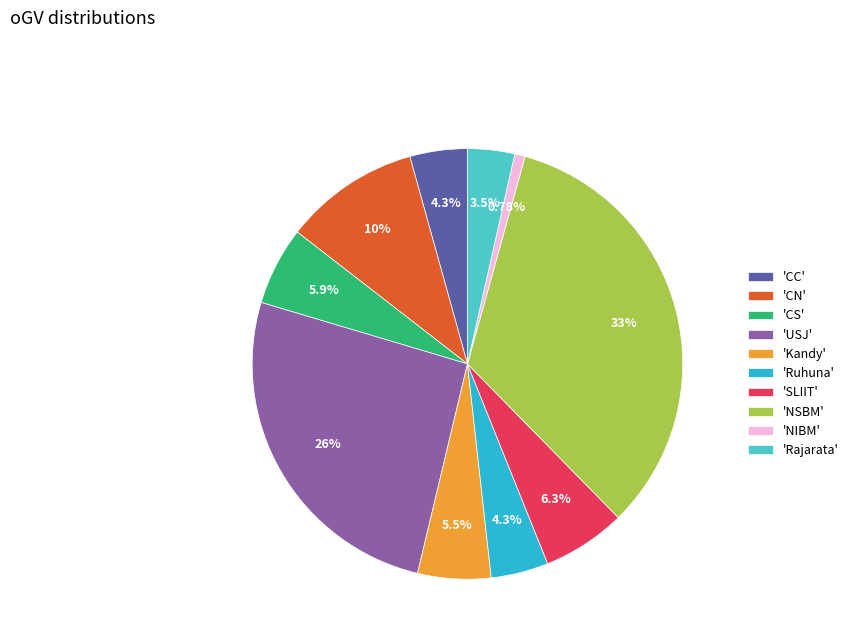

Approximately how many times larger is the value at 'CC' compared to 'Kandy'?

0.8